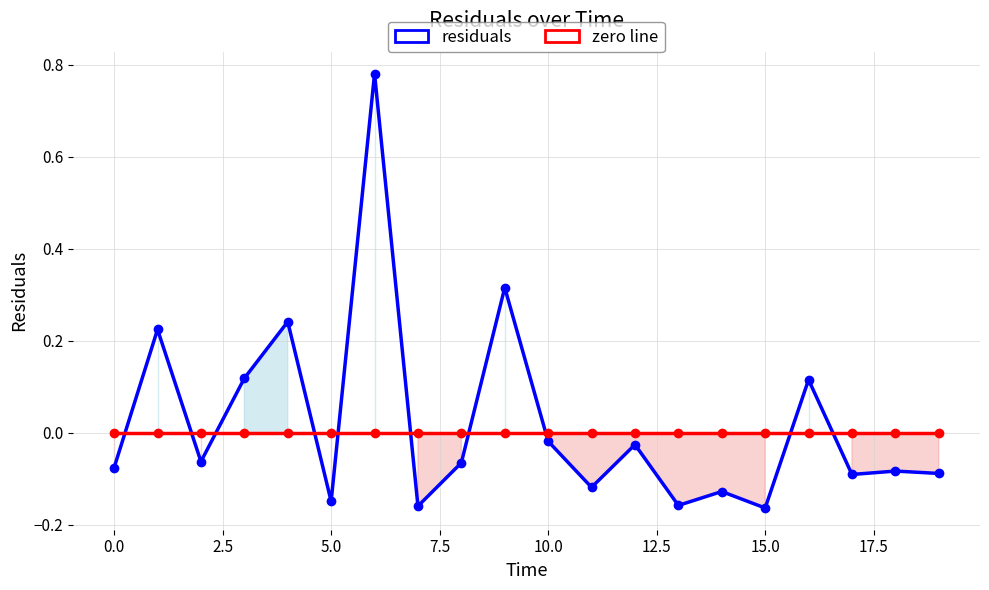

True or false: residuals has a value of 1.1 at 12.5.

False